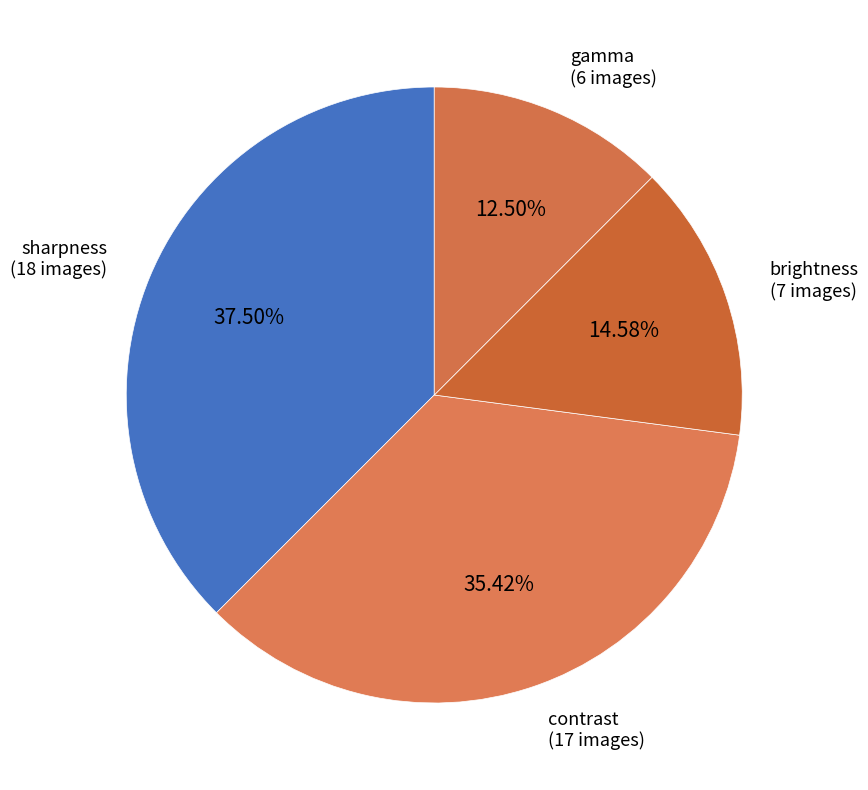

How many slices are in this pie chart?

4